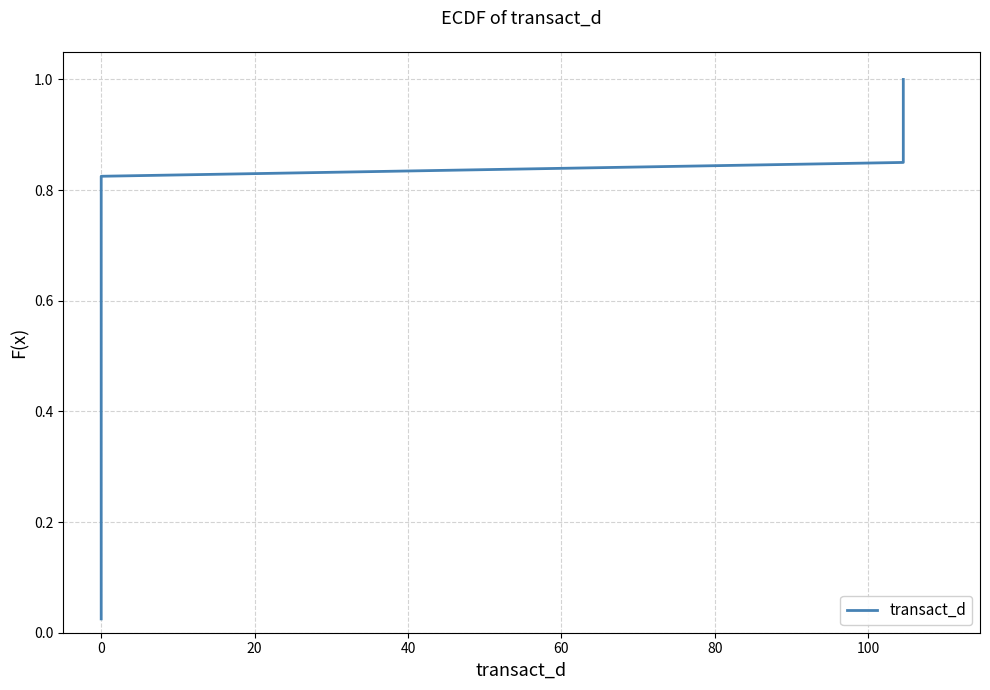

True or false: the data shows 0.6 at 0.

False